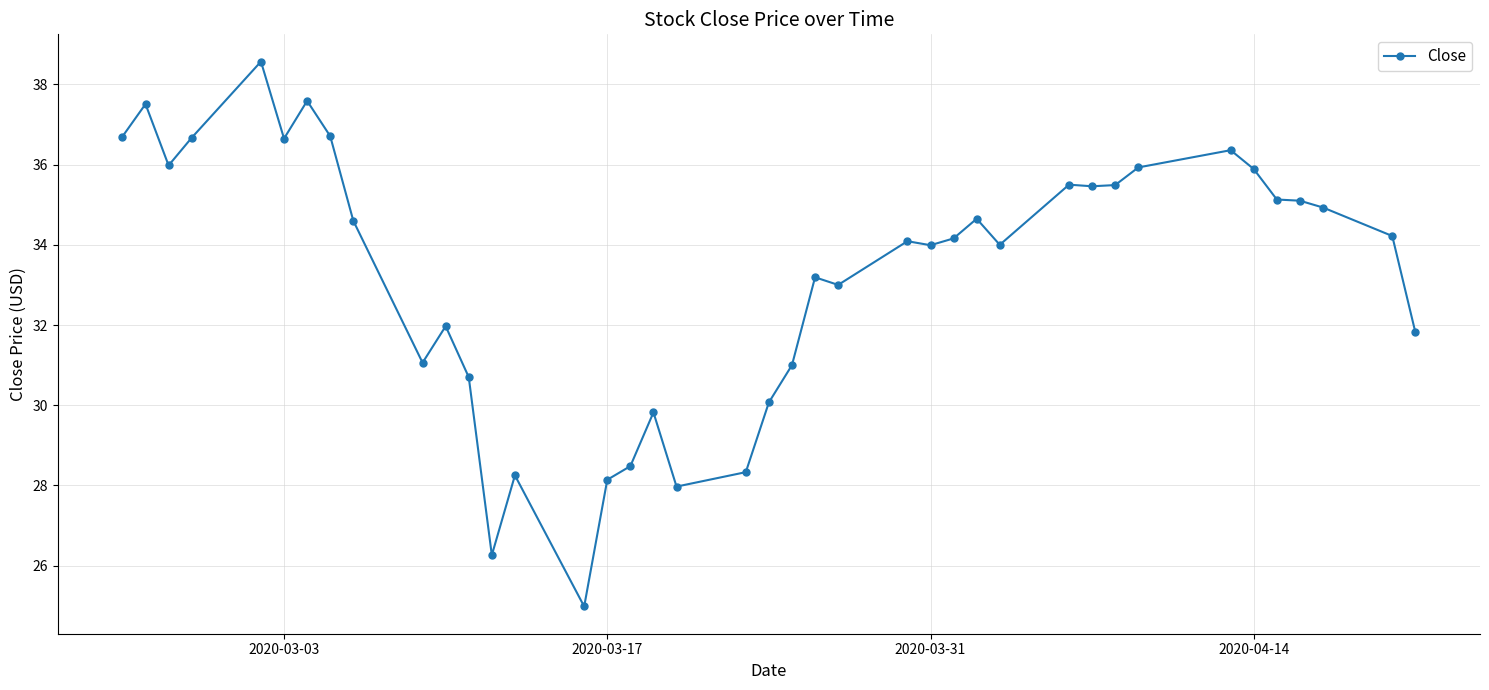

What is the minimum value shown in the chart?

25.0